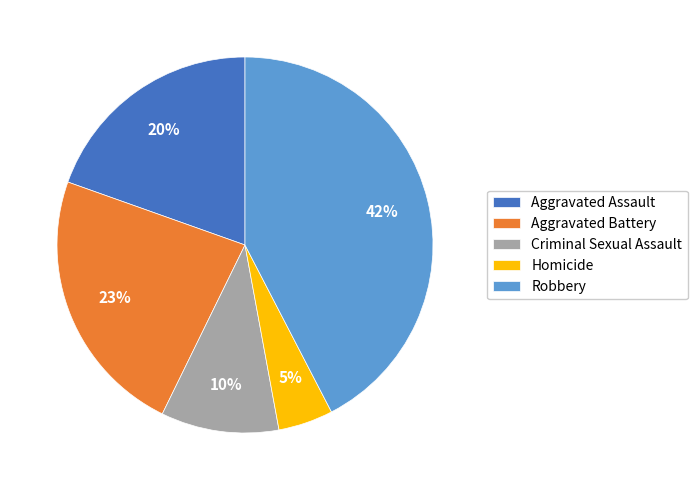

How many slices are in this pie chart?

5